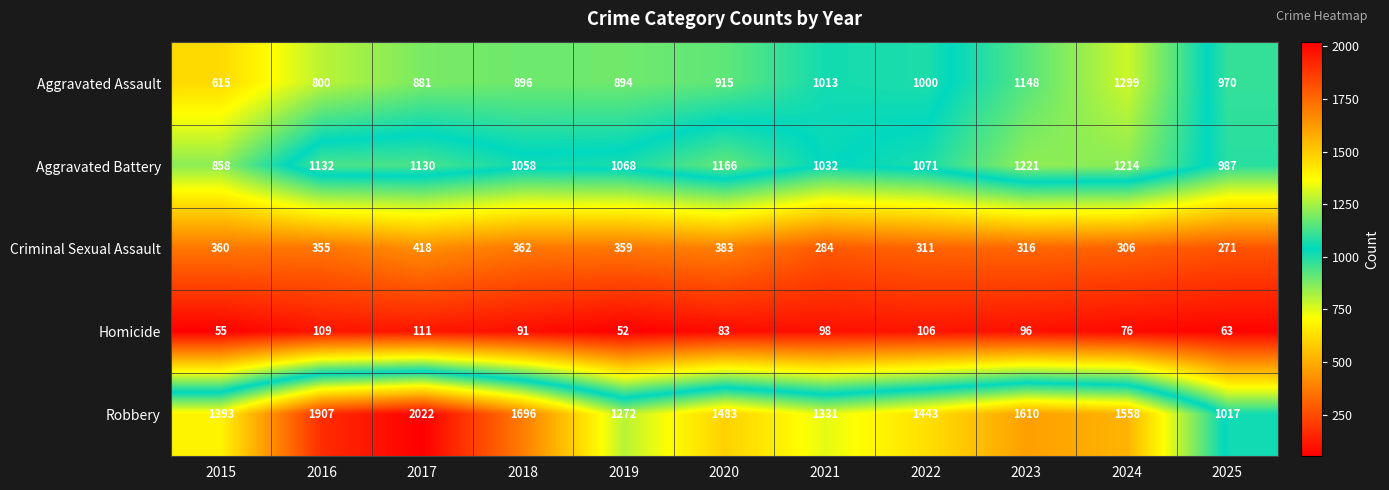

At which category is the sum across all series the highest?

2017